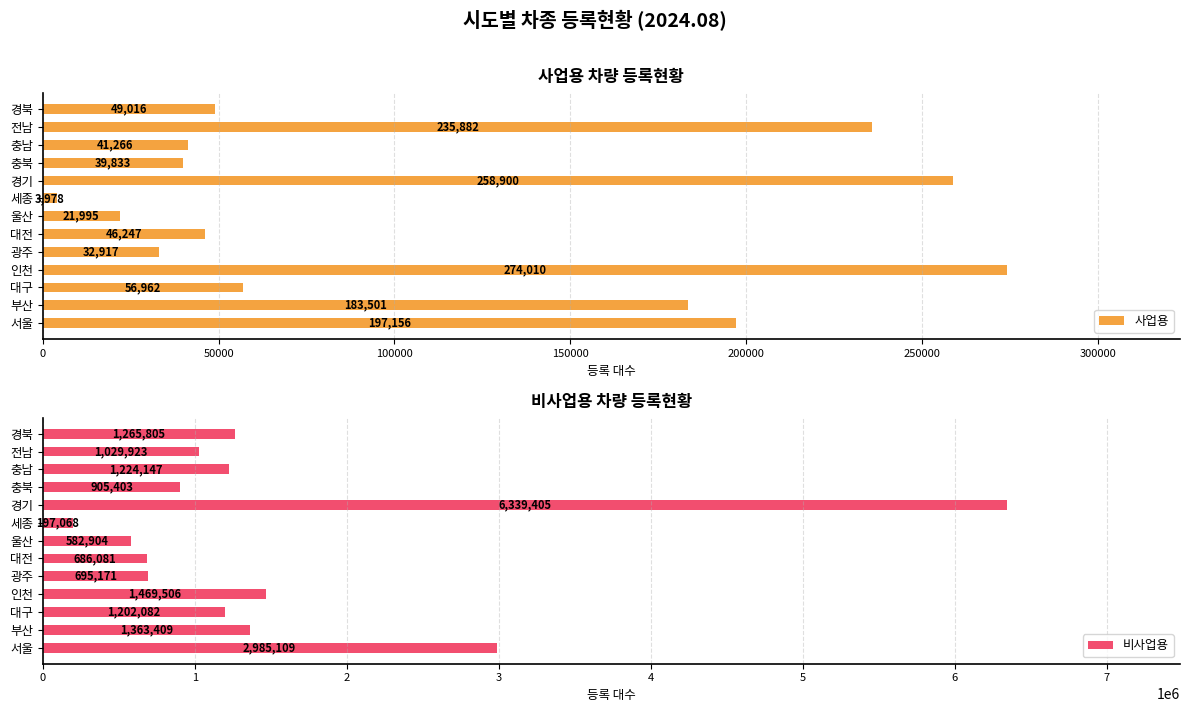

What is the difference between the 사업용 values at 광주 and 대구?

24045